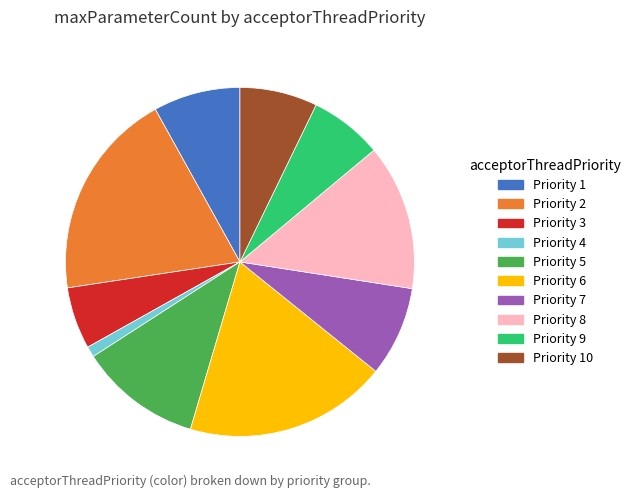

Is it true that Priority 2 is 19% of the pie?

True